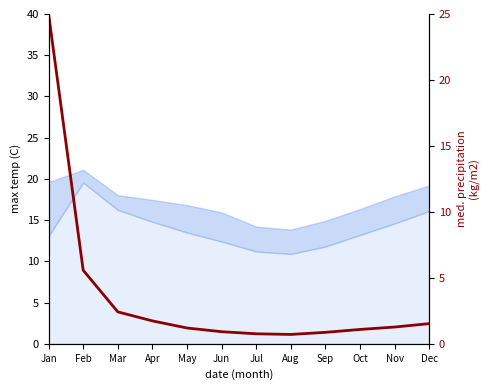

What is the sum of the values at Jan and Nov?

26.3